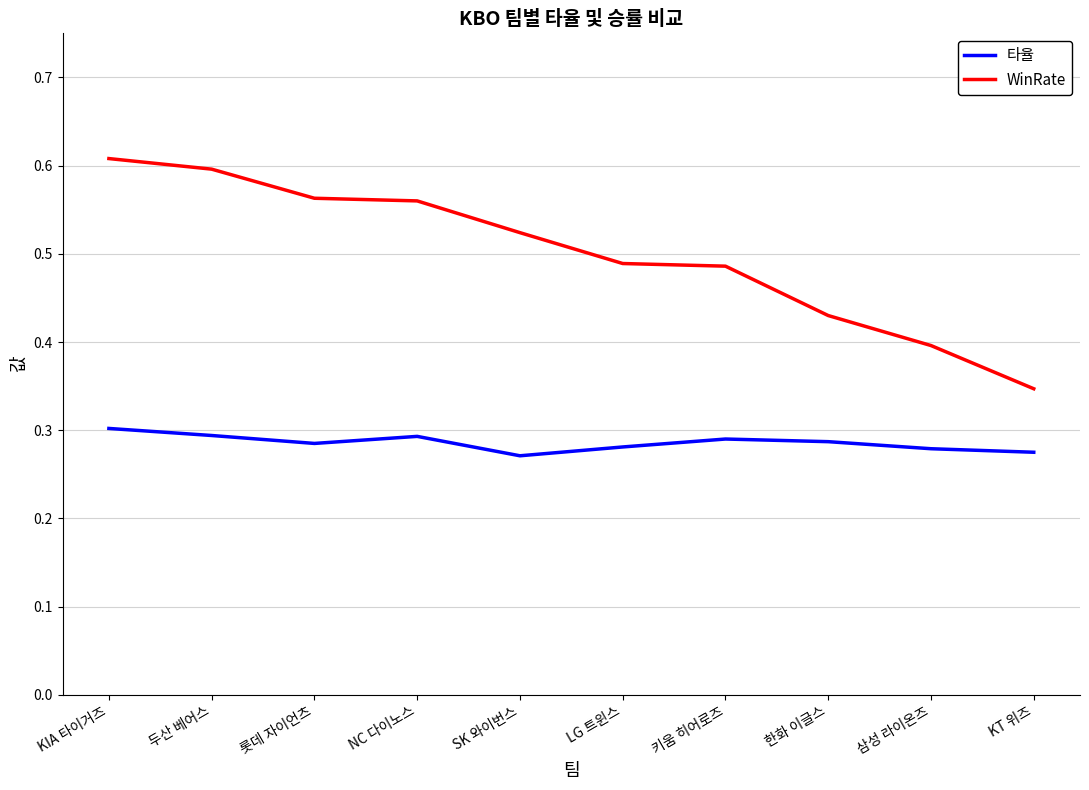

Between 두산 베어스 and LG 트윈스, which series saw the biggest shift?

WinRate